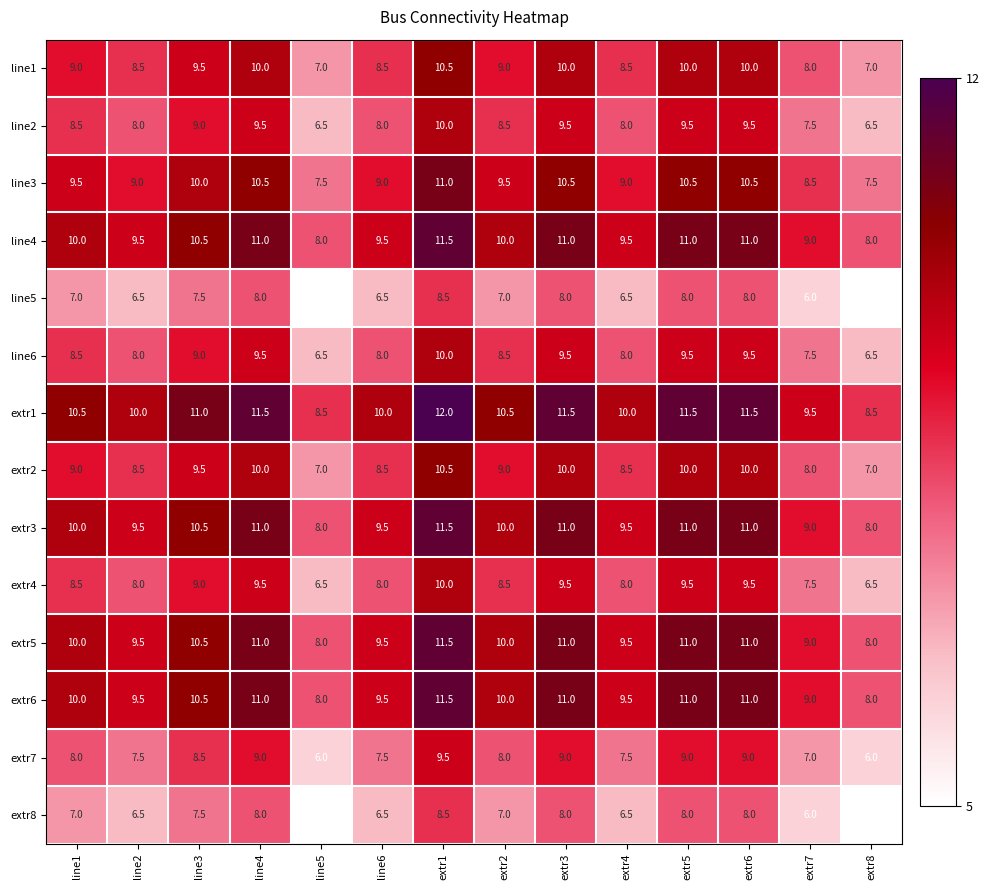

How many data points in line5 are less than 7?

6